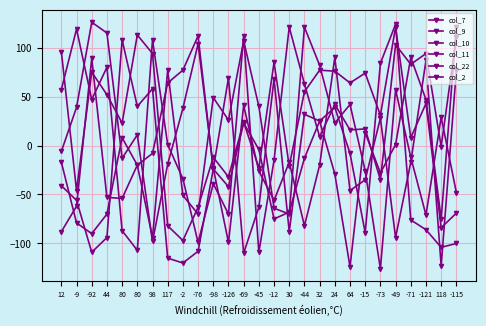

True or false: col_9 has a value of 12 at 44.

False